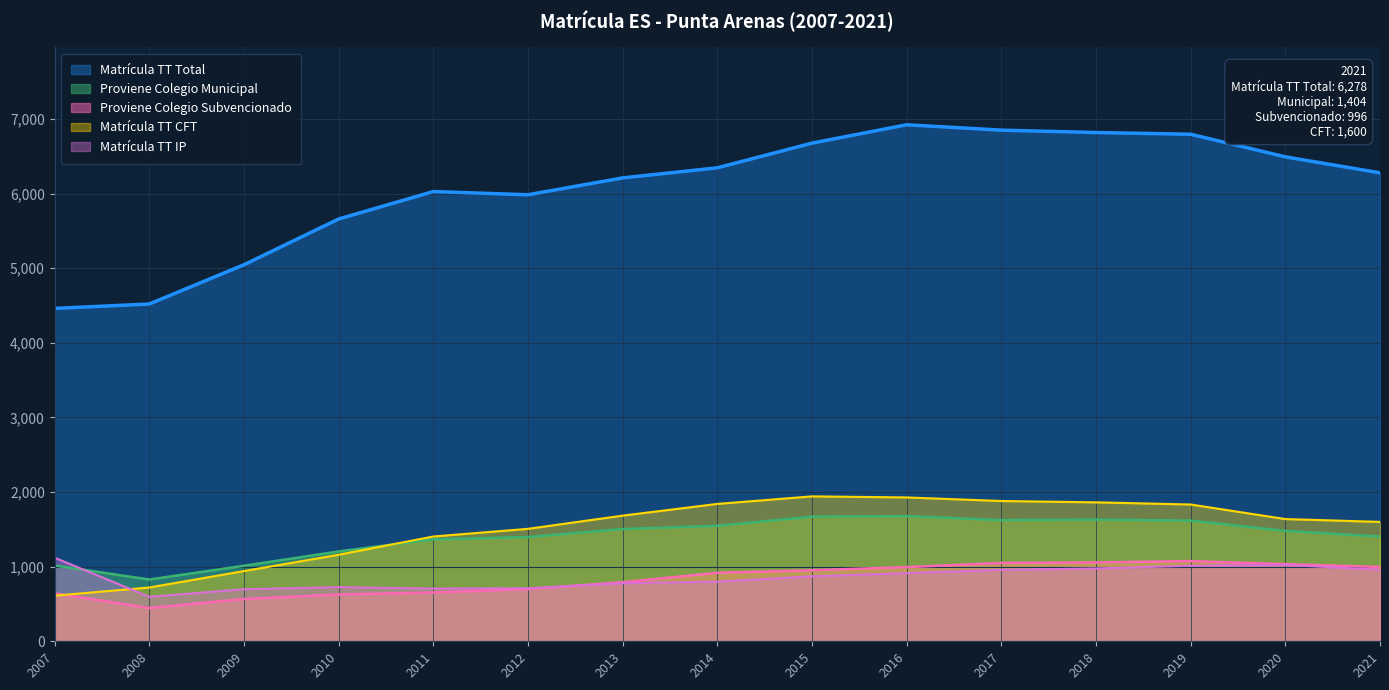

True or false: Matricula TT (Universidad) and Proviene Colegio Municipal (CFT) intersect in this chart.

False